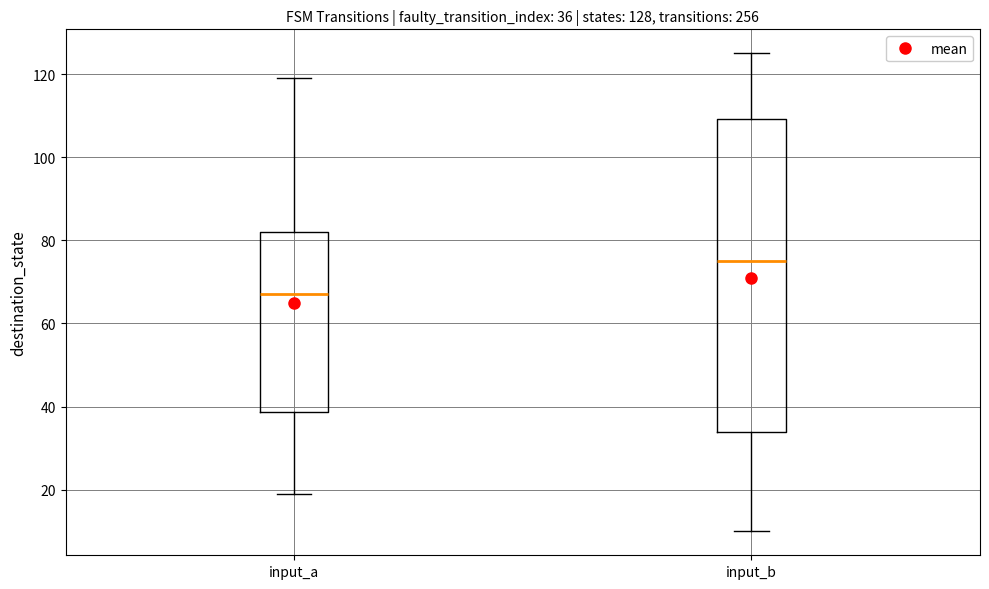

Which box has the lowest median line?

input_a